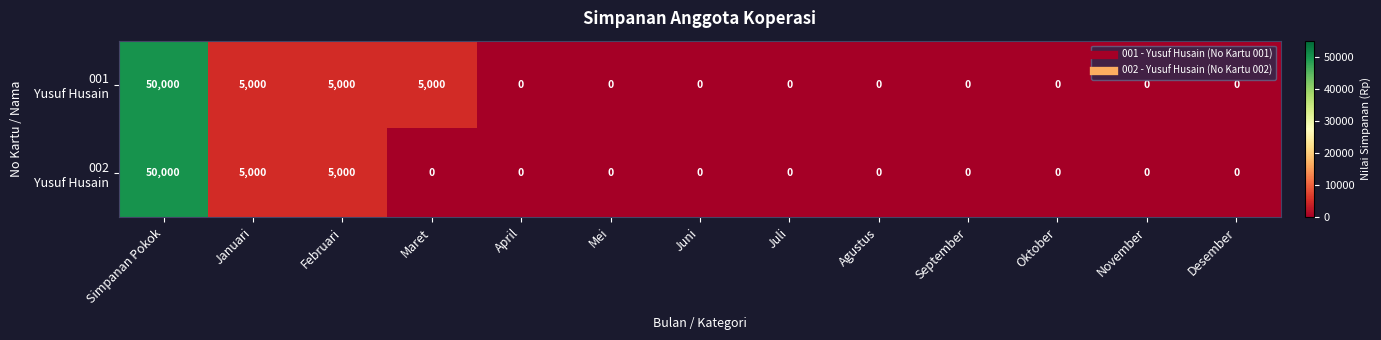

What is the maximum value shown in the chart?

50000